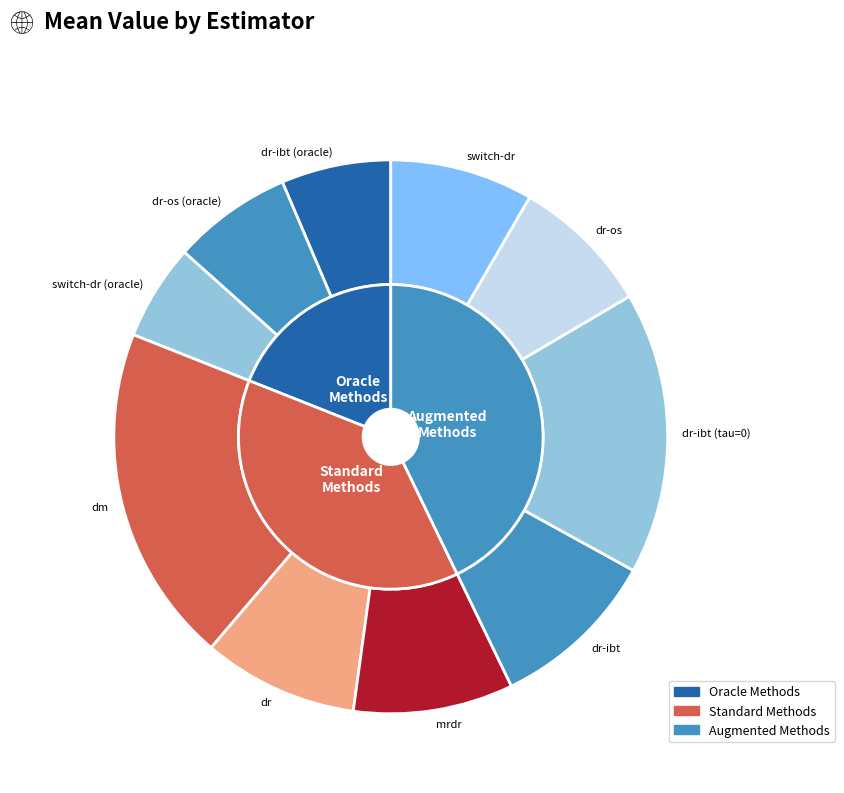

Which category has the biggest portion of the pie?

dm